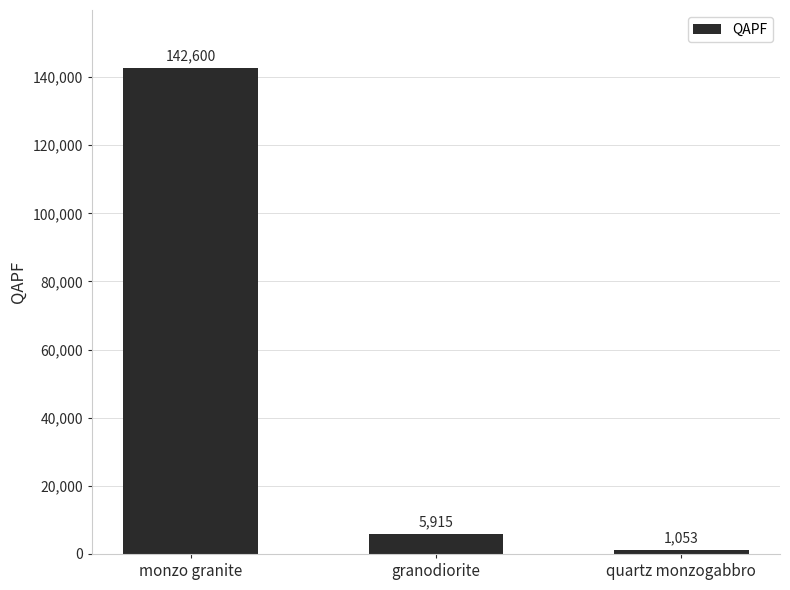

List the labels in order of value, smallest first.

quartz monzogabbro, granodiorite, monzo granite